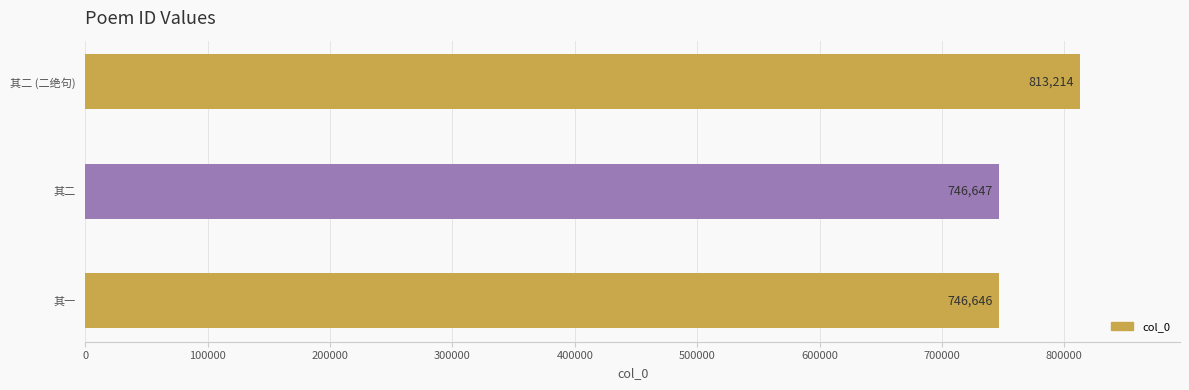

Reading top to bottom, extract all data points from this chart.

813214	746647	746646